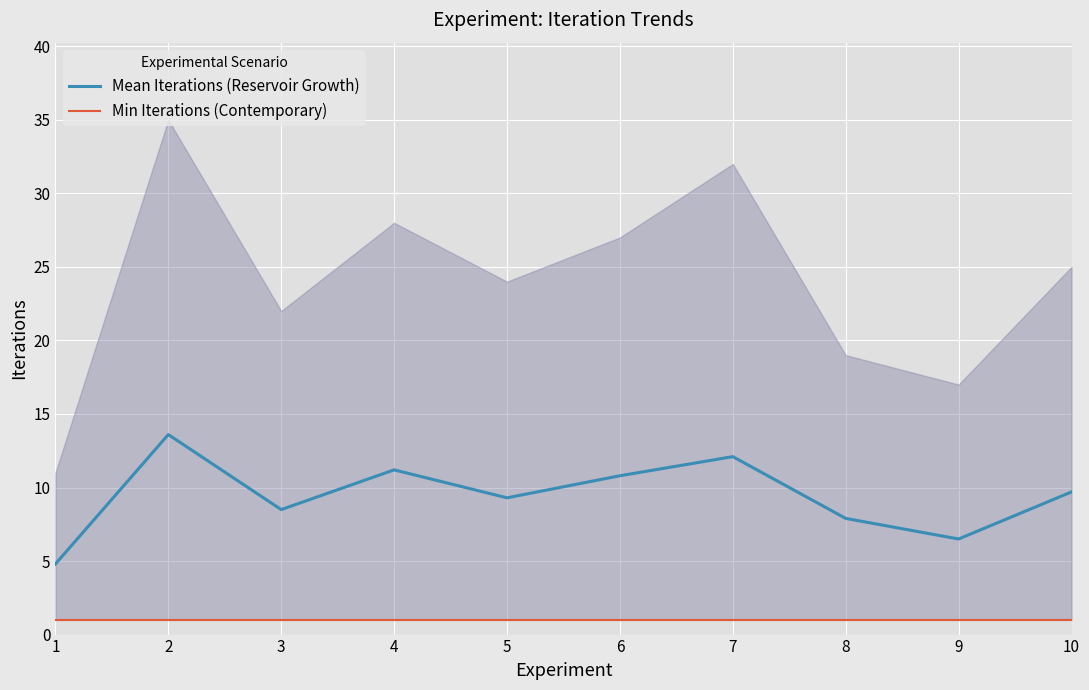

At which label is Min Iterations (Contemporary) closest to 1?

1